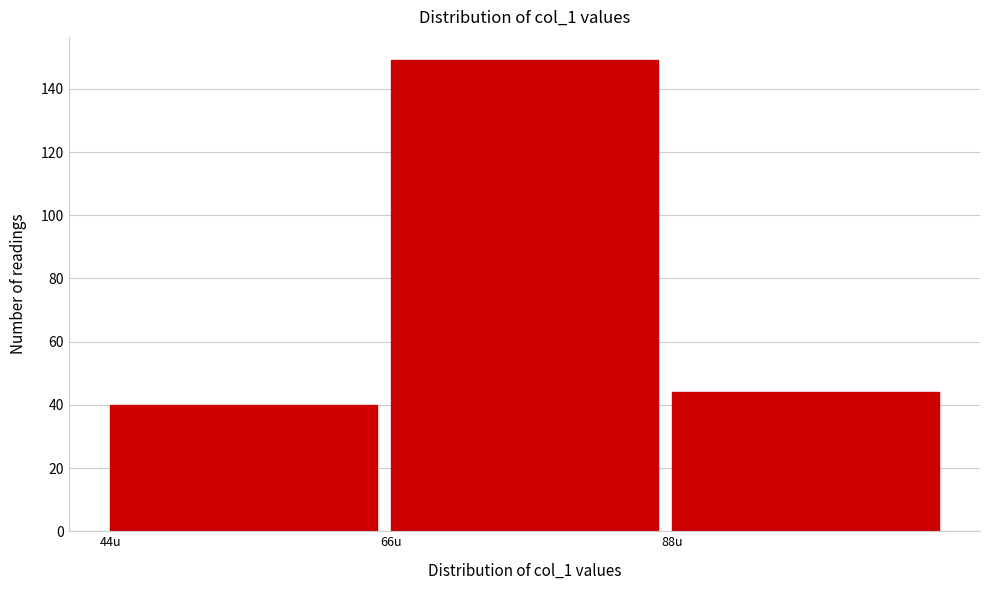

Over which range of the x-axis is the bar tallest?

66 to 88